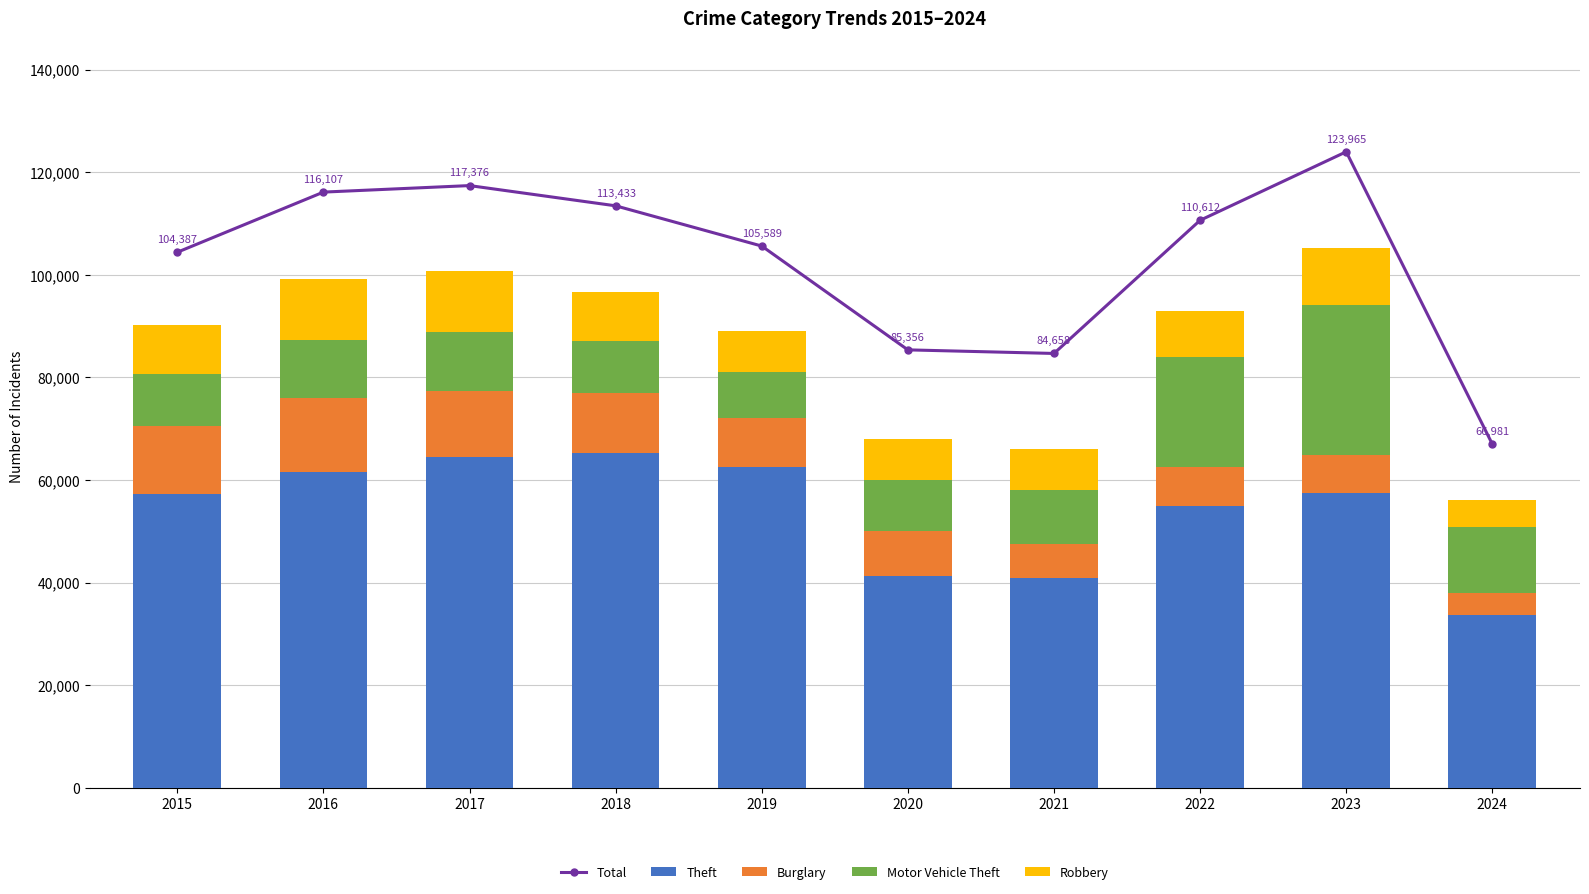

What is the difference between the highest and lowest values at 2019?

97594